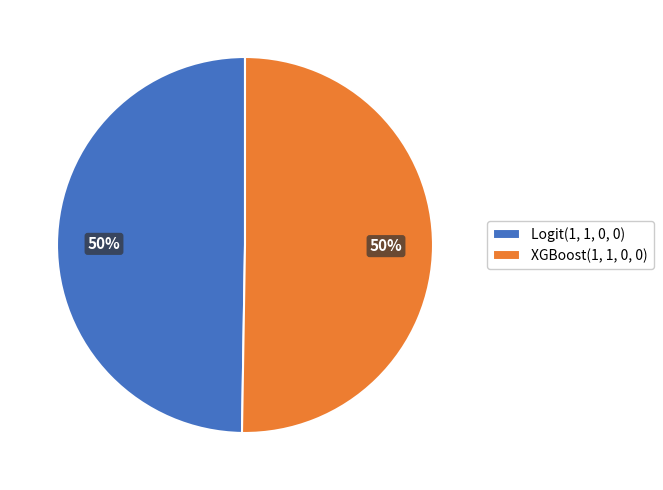

To the nearest percent, what is the average slice percentage?

50%